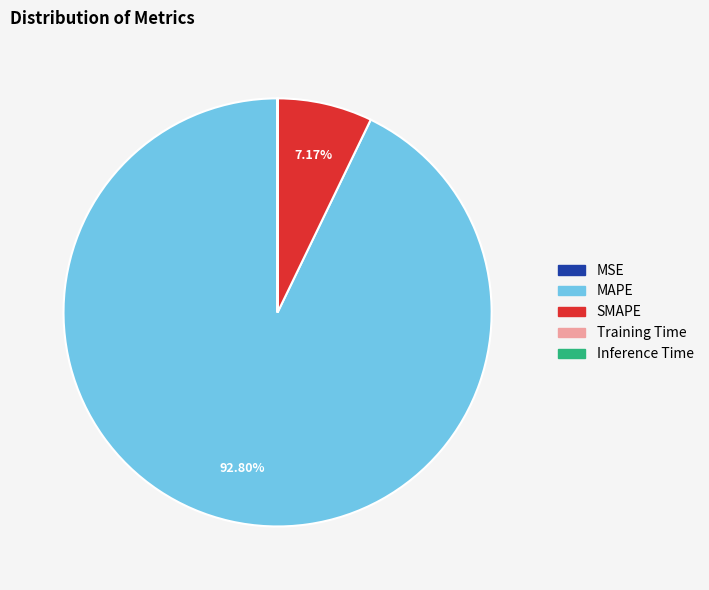

Which category has the biggest portion of the pie?

MAPE